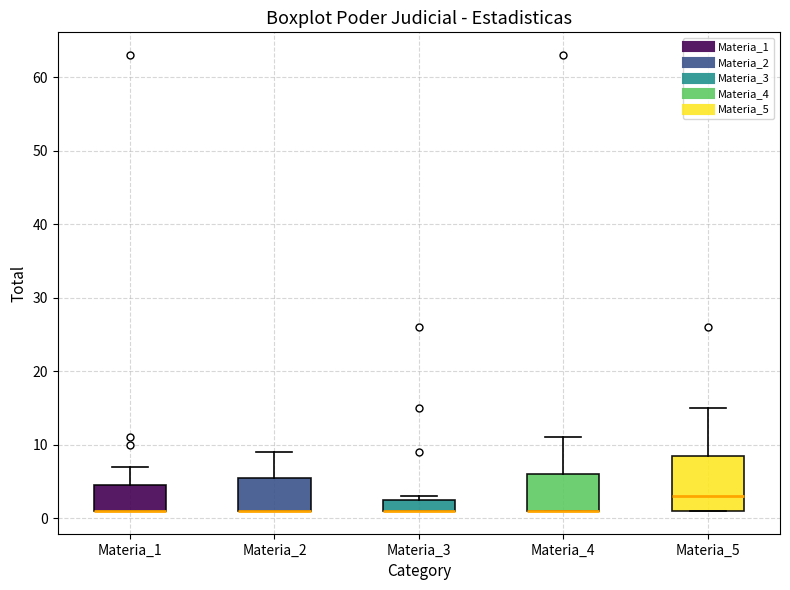

Which box is the tallest, from its lower edge to its upper edge?

Materia_5